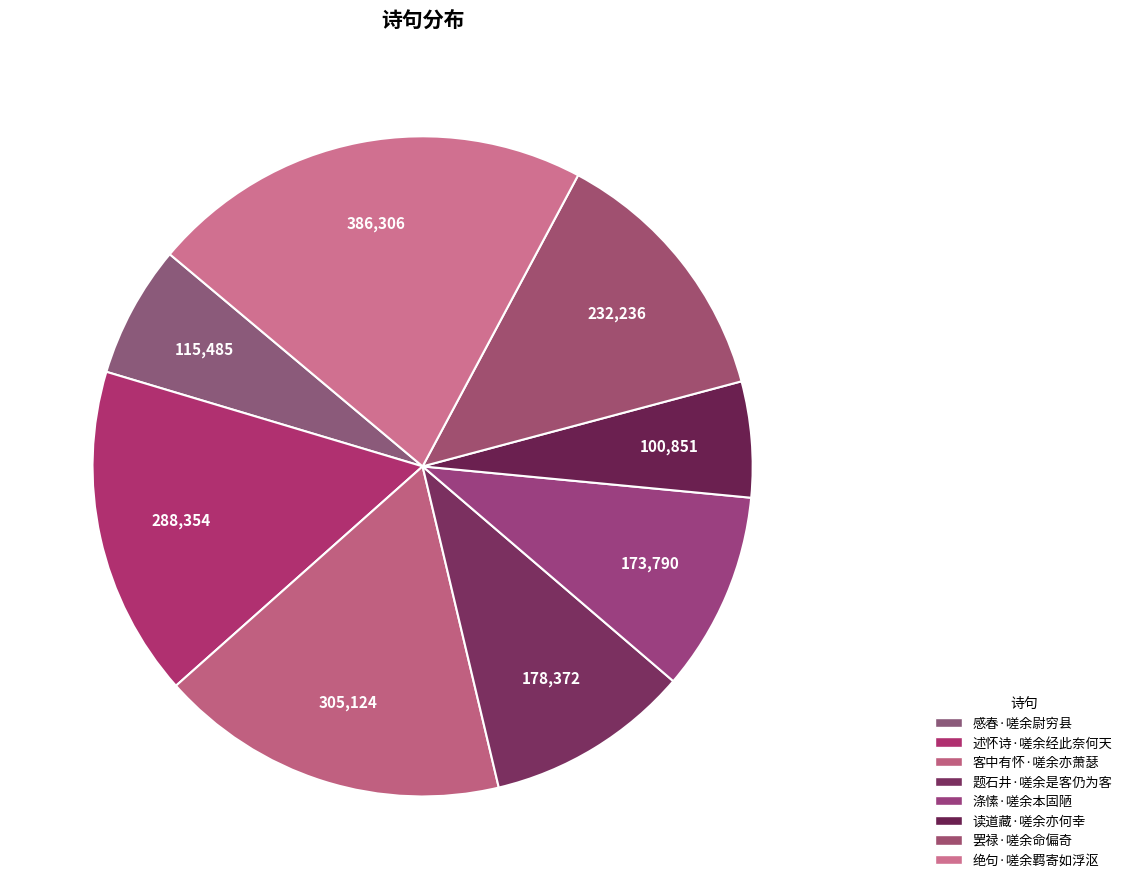

To the nearest percent, what is the average slice percentage?

12%